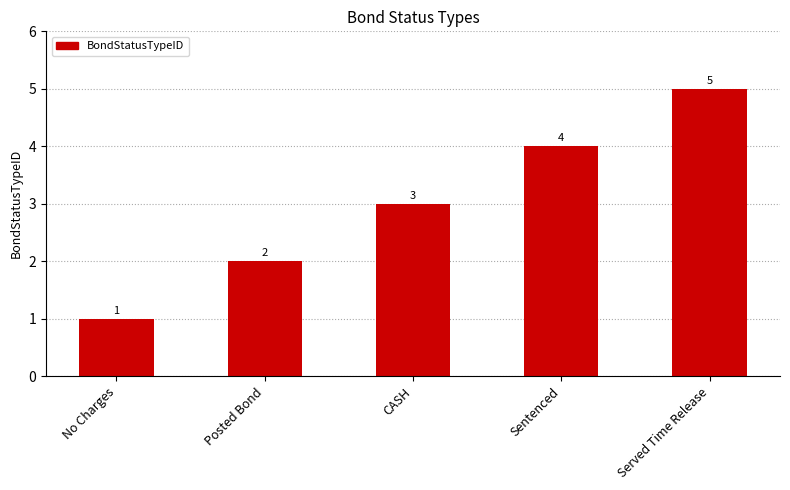

List the labels in order of value, largest first.

Served Time Release, Sentenced, CASH, Posted Bond, No Charges